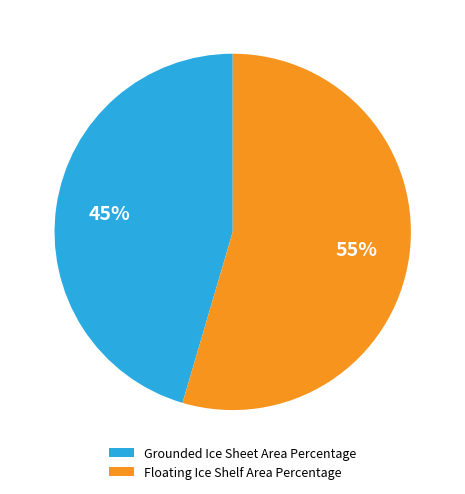

To the nearest percent, what is the combined percentage of Grounded Ice Sheet Area Percentage and Floating Ice Shelf Area Percentage?

100%